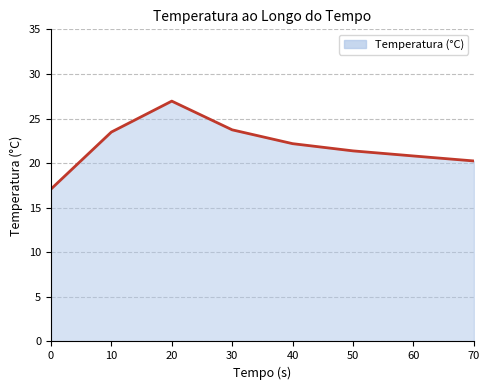

What is the minimum value shown in the chart?

17.1